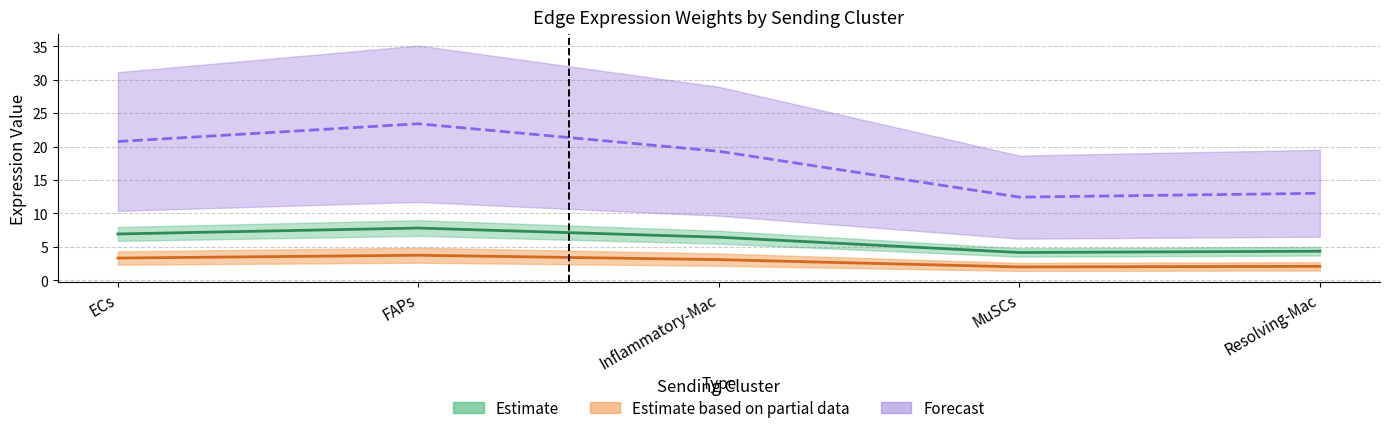

Count the number of data series in this chart.

3